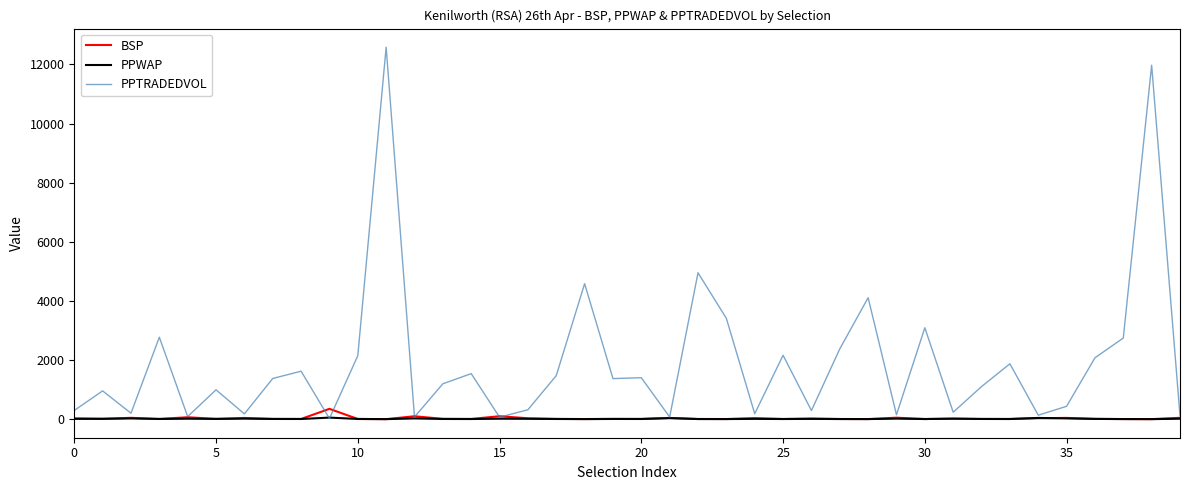

What is the maximum value shown in the chart?

12582.9